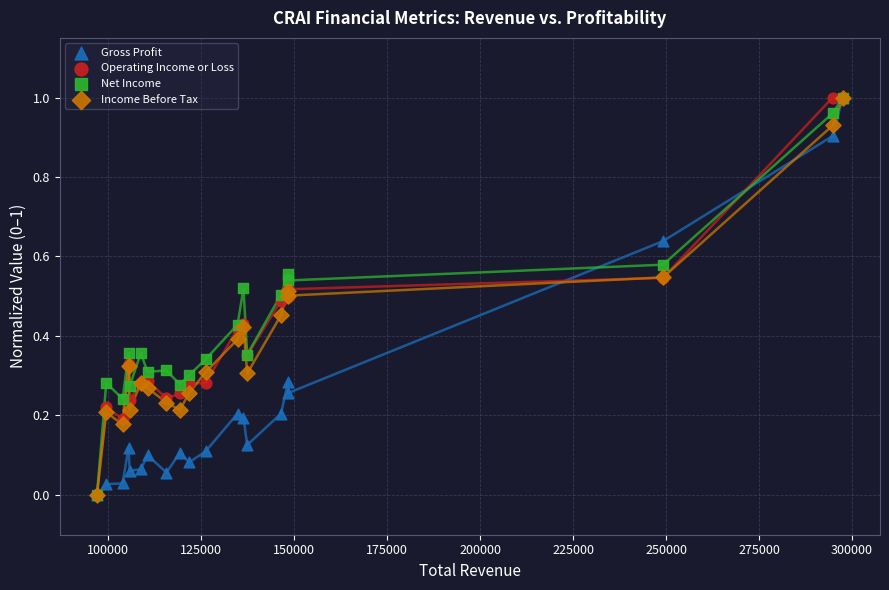

What are all the series names shown in the legend?

Gross Profit, Operating Income or Loss, Net Income, Income Before Tax